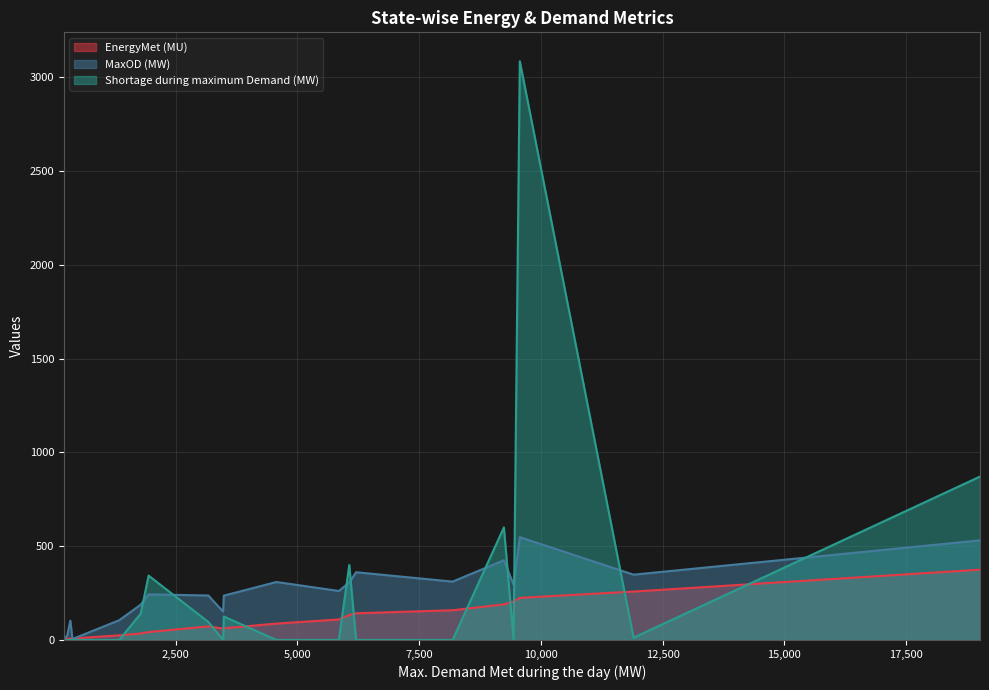

What is the sum of the Shortage during maximum Demand (MW) values at Uttarakhand and DD?

140.0